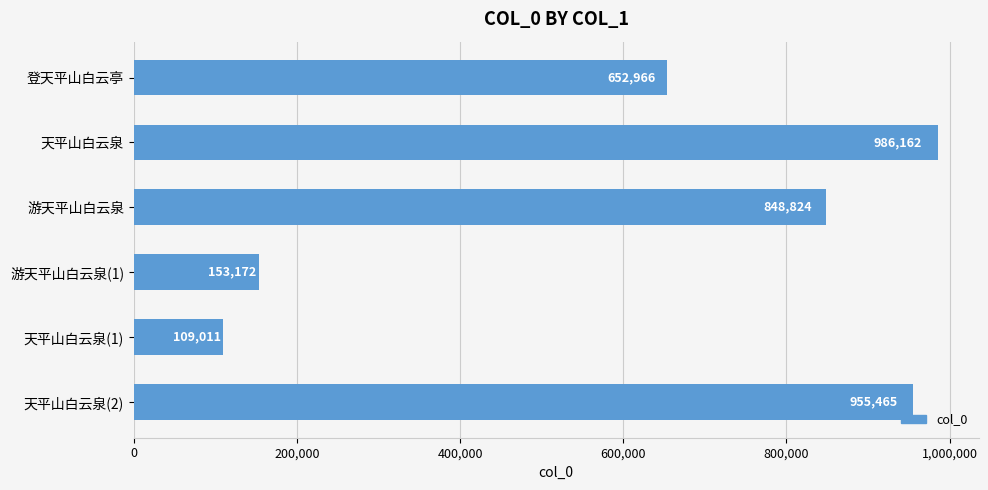

Rank the categories by value from lowest to highest.

天平山白云泉(1), 游天平山白云泉(1), 登天平山白云亭, 游天平山白云泉, 天平山白云泉(2), 天平山白云泉